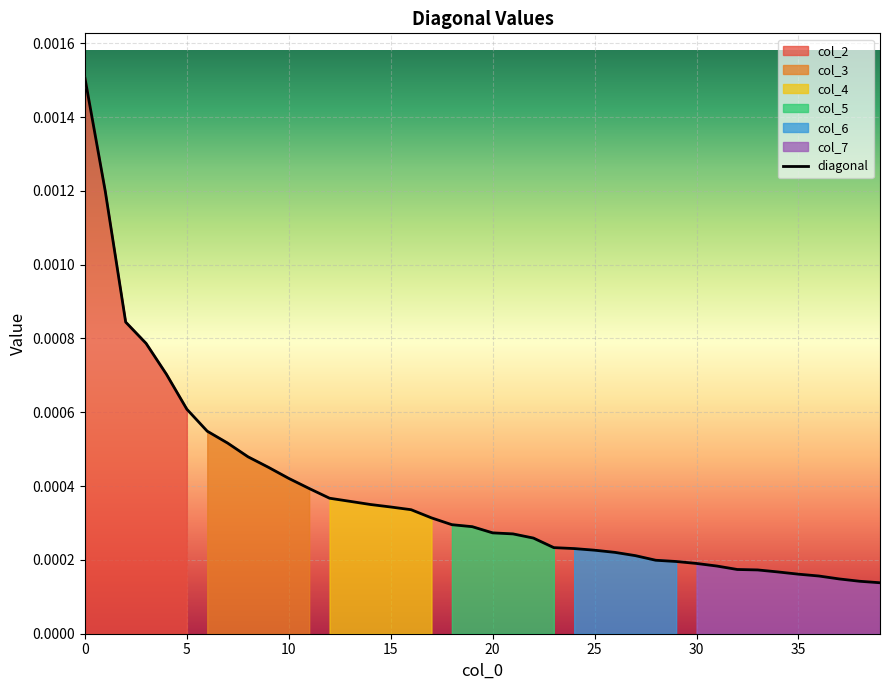

How many categories are shown in the chart?

40